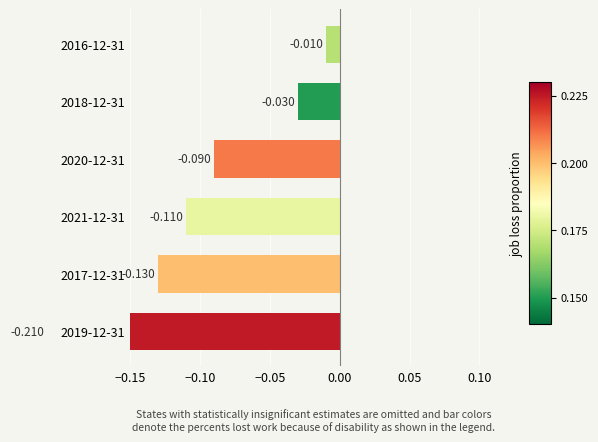

What is the value of the 1st bar from the left?

-0.2